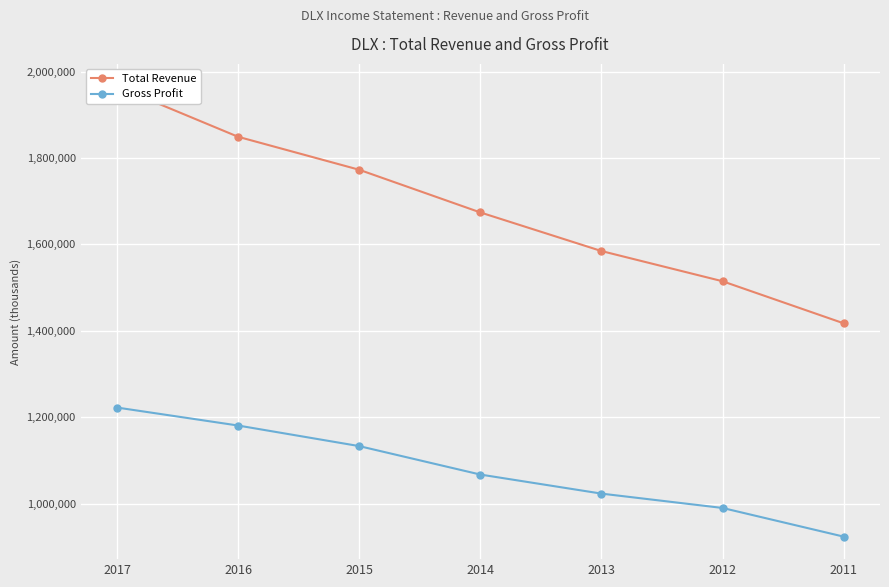

True or false: Gross Profit and Total Revenue cross at least once.

False